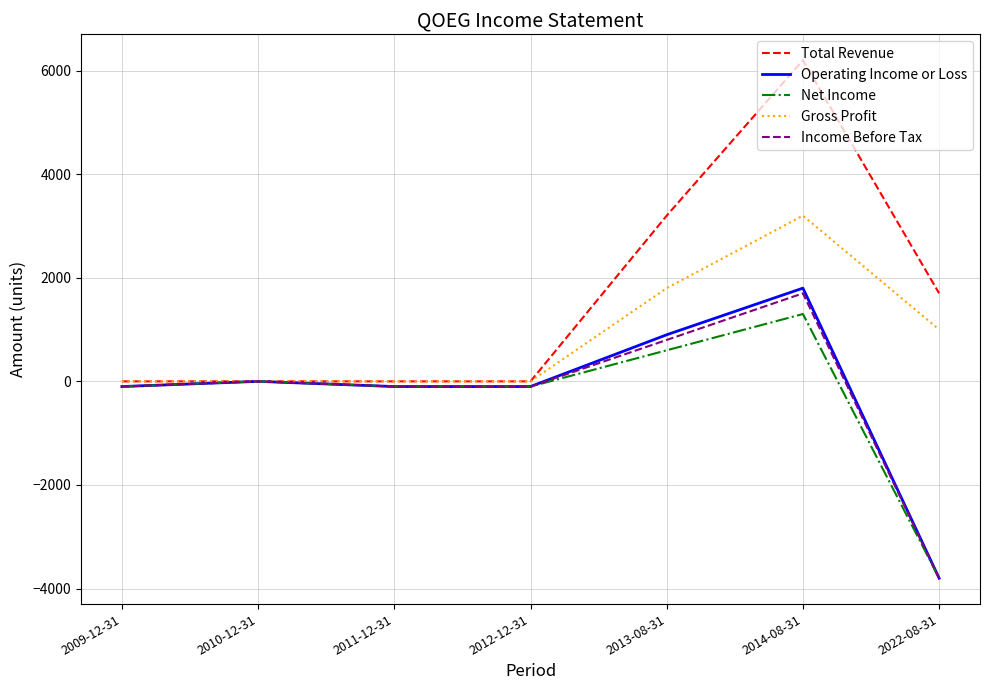

Which series has the widest spread of values?

Total Revenue